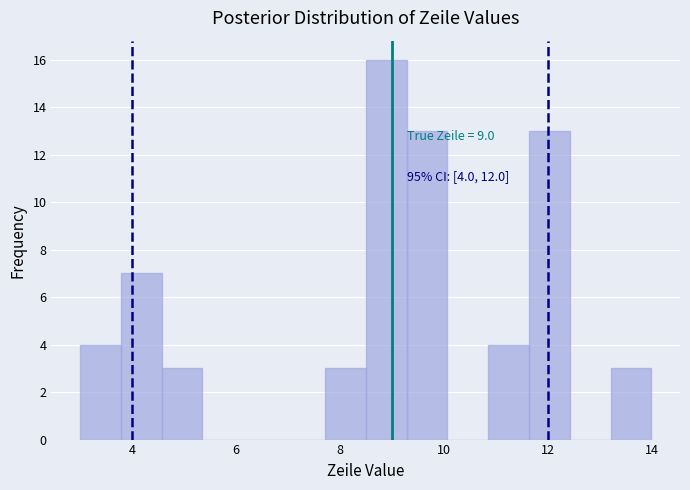

Read against the x-axis, roughly where is the centre of the tallest bar?

8.8